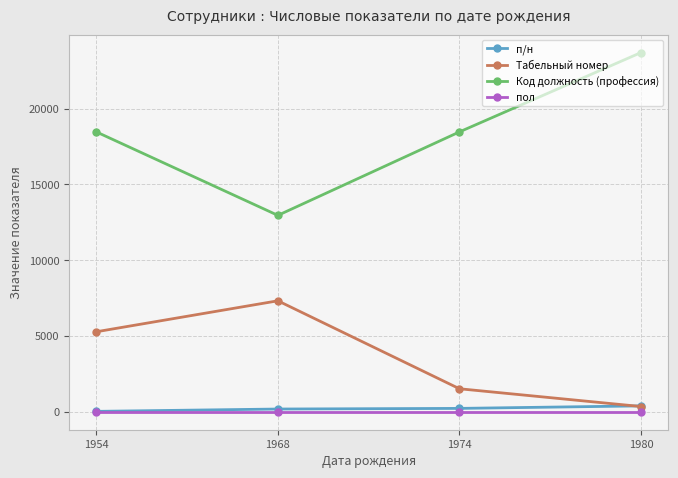

What is the maximum value for п/н?

390